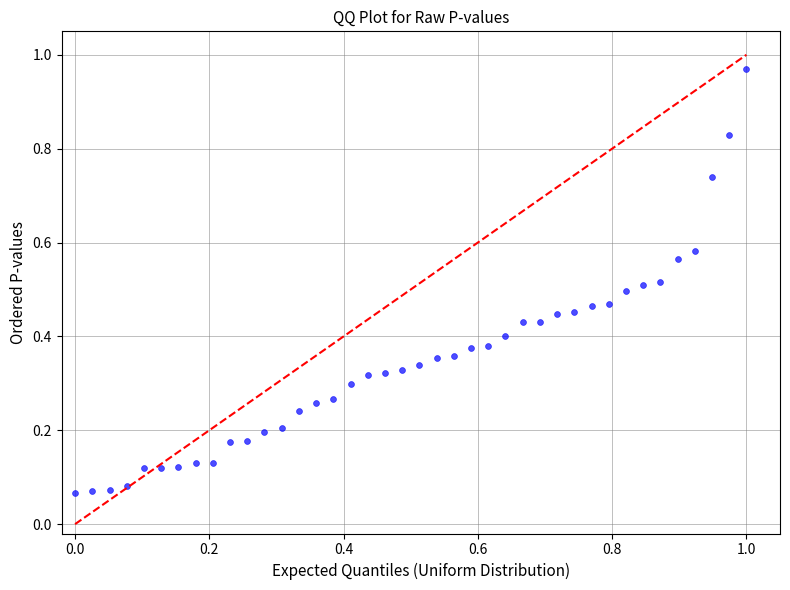

What is the range of Y values (max minus min)?

0.9